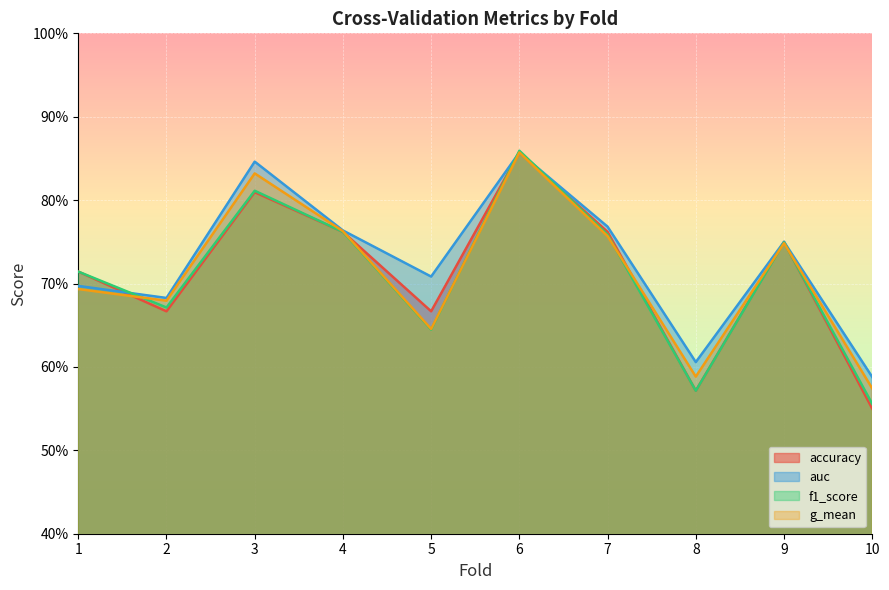

True or false: accuracy and auc intersect in this chart.

True